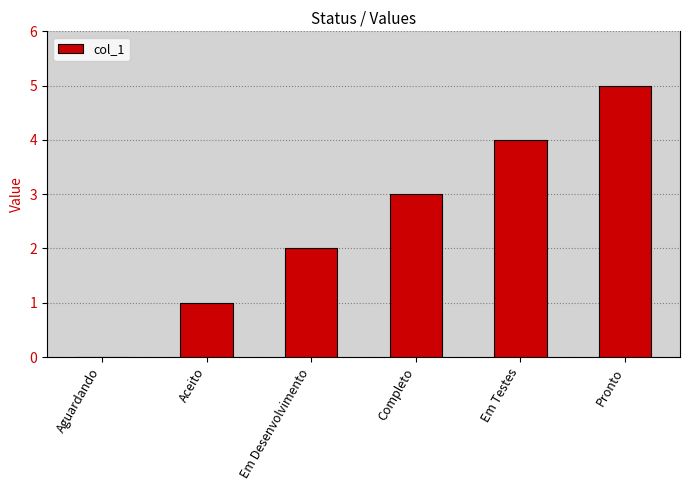

Between Completo and Aguardando, which is larger?

Completo